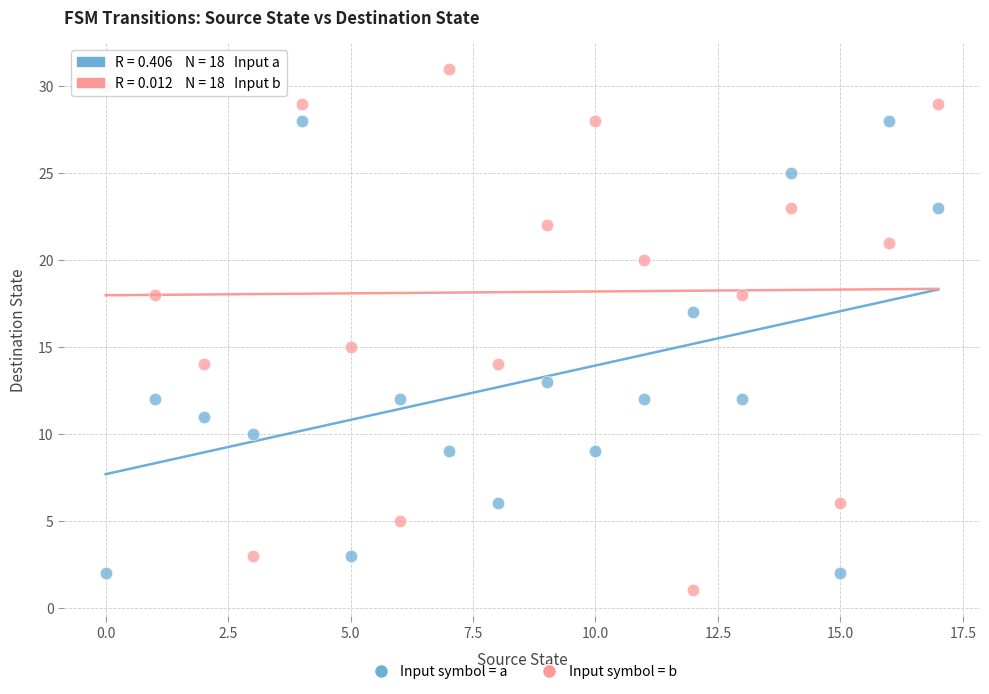

Which series reaches the maximum Y coordinate?

Input symbol = b